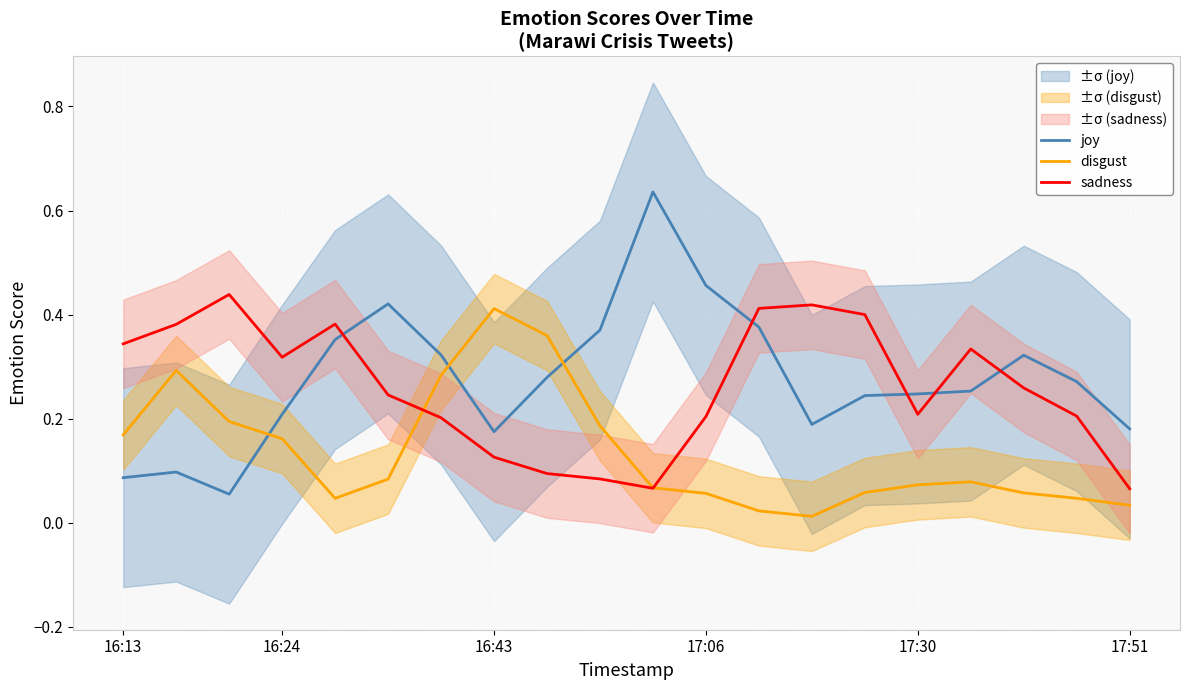

True or false: sadness and joy intersect in this chart.

True